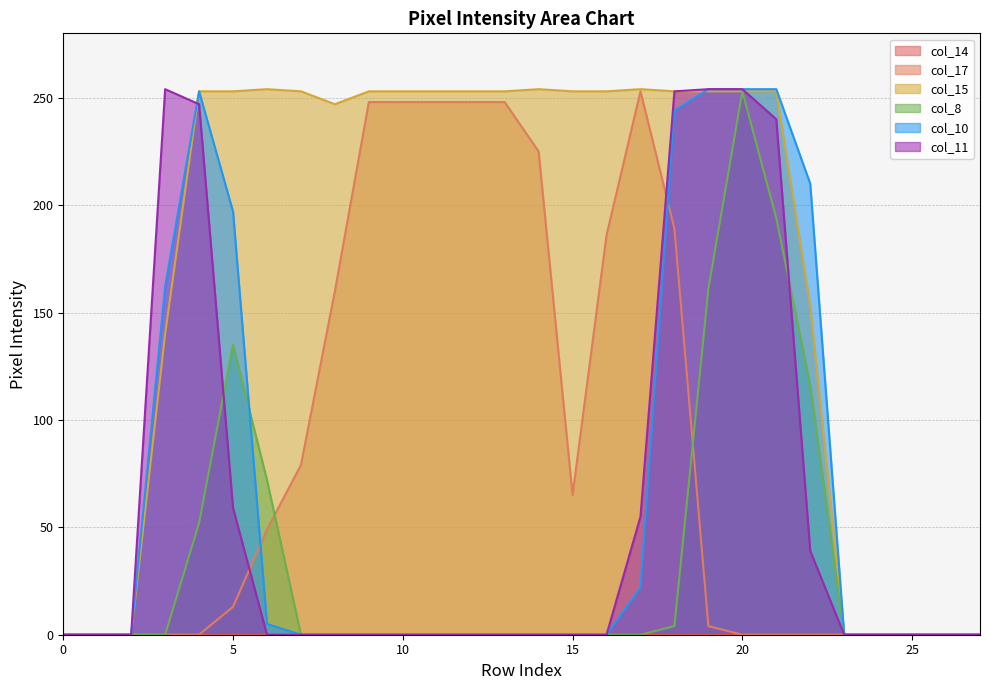

True or false: col_11 and col_8 intersect in this chart.

True